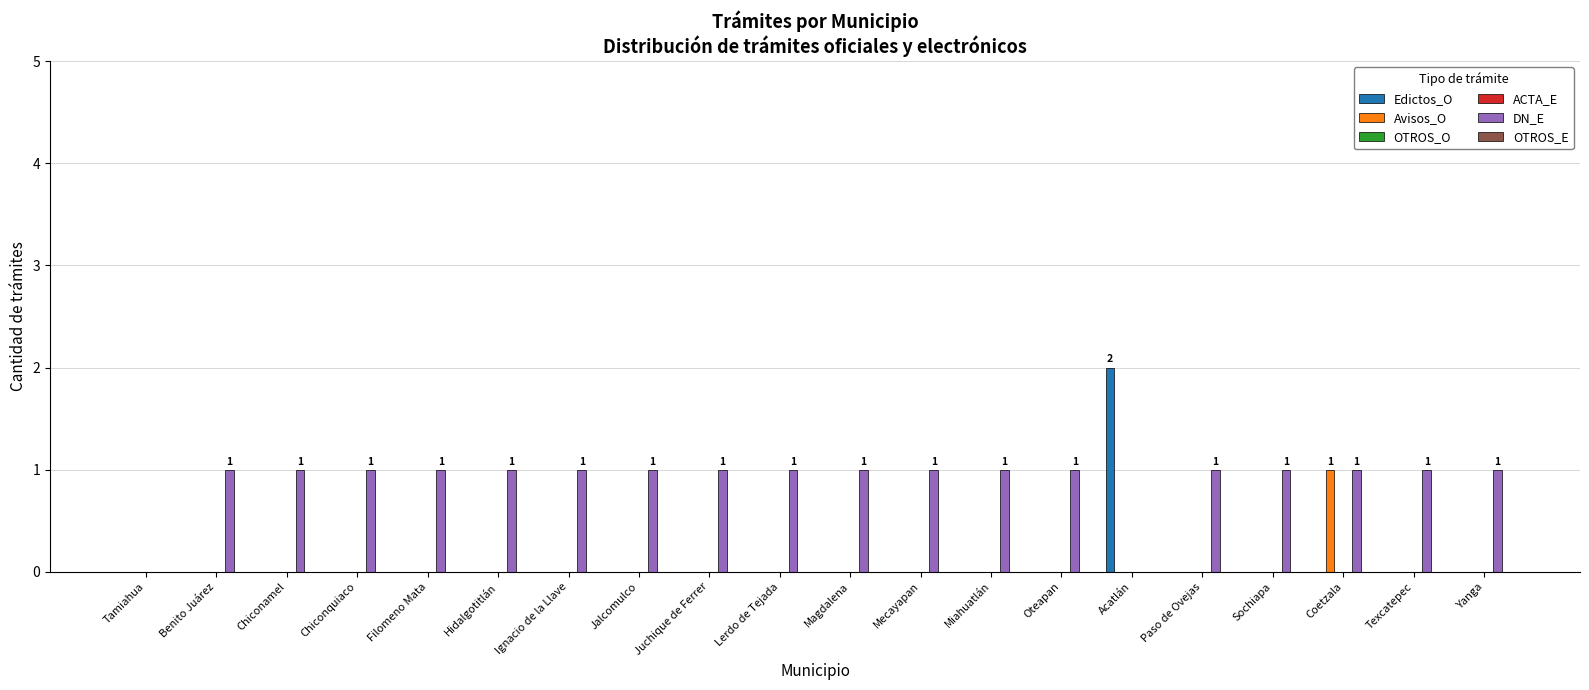

What are all the series names shown in the legend?

Edictos_O, Avisos_O, OTROS_O, ACTA_E, DN_E, OTROS_E